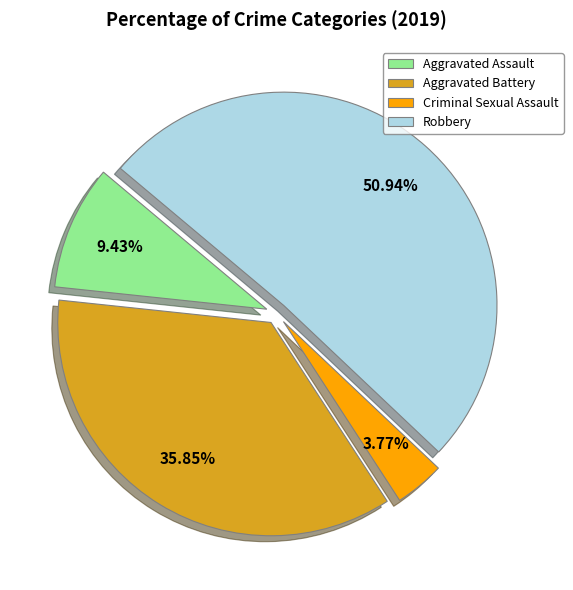

What percentage do Aggravated Battery and Aggravated Assault together represent?

45.3%